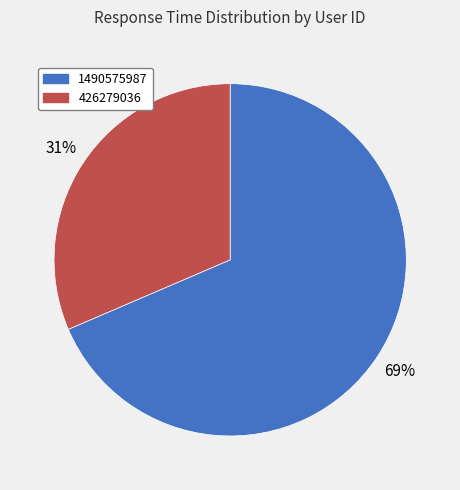

To the nearest percent, what portion does 426279036 represent?

31%